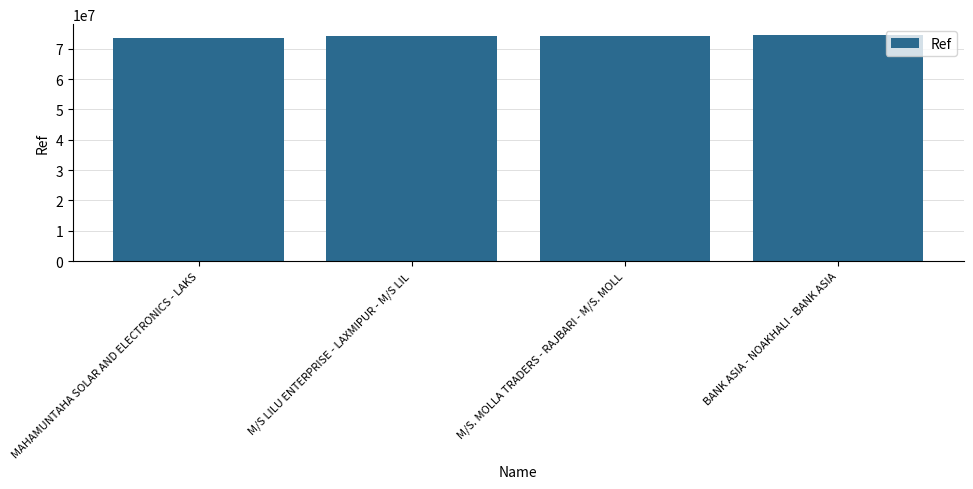

The value at M/S. MOLLA TRADERS - RAJBARI - M/S. MOLL is 130223313. True or false?

False